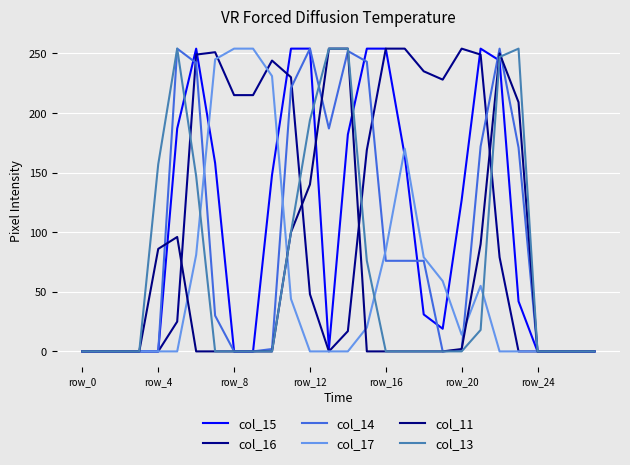

How many lines are shown in the chart?

6